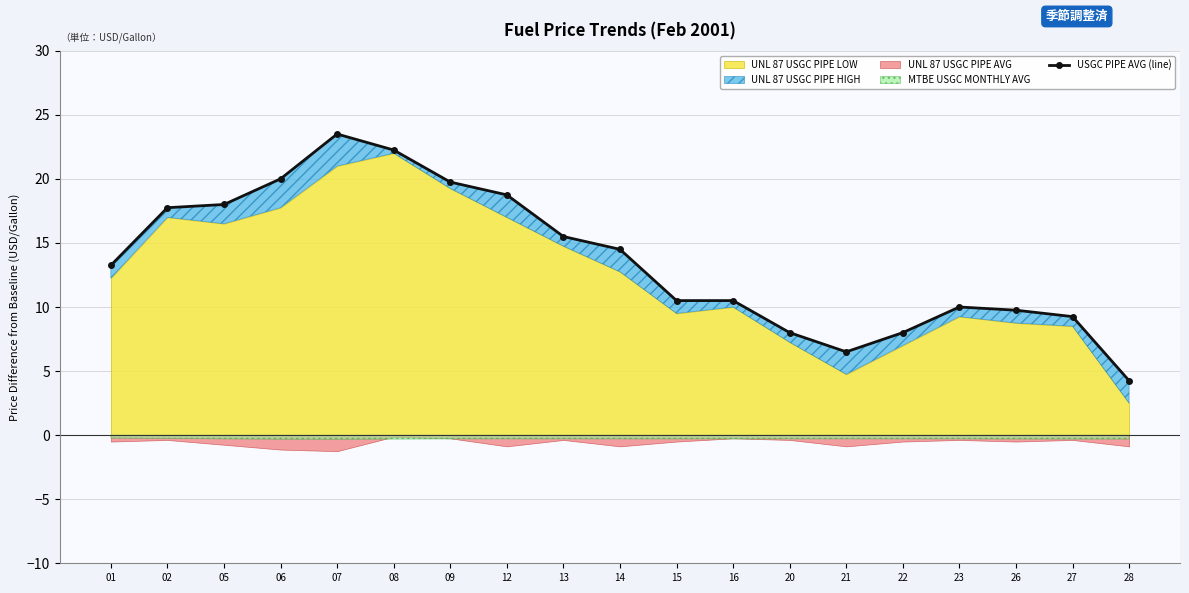

The chart shows a value of 3.1 at 16. True or false?

False